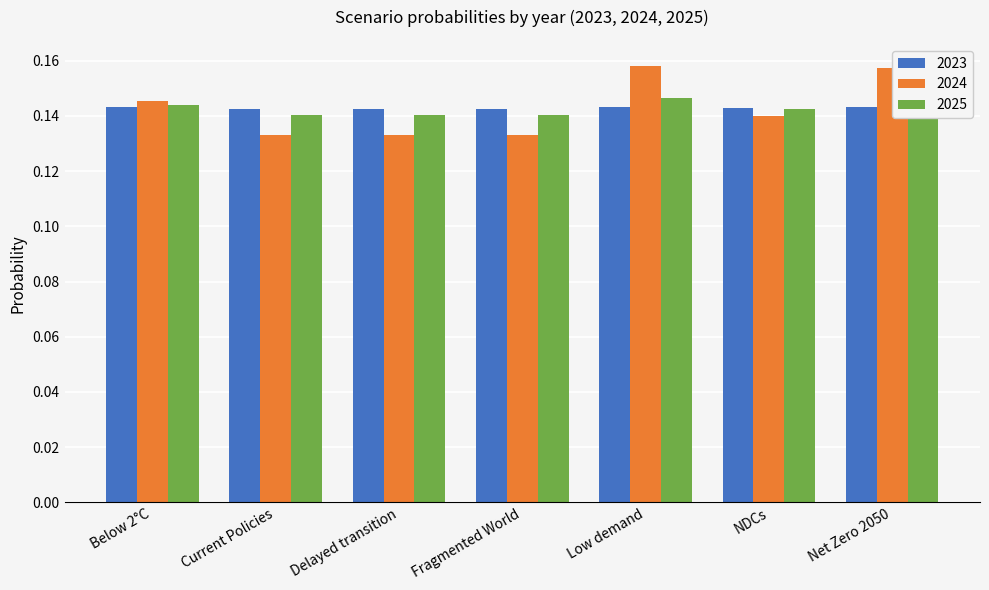

At how many categories does at least one series exceed 0?

7